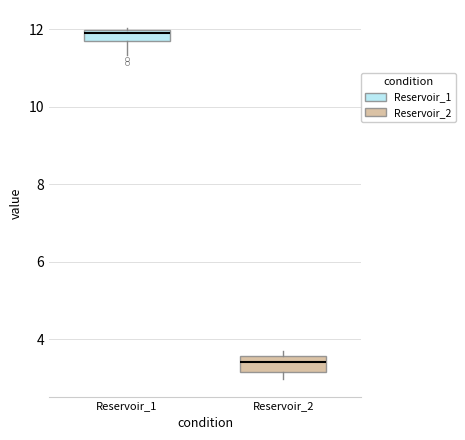

Where is the lower edge of the box for Reservoir_2 on the y-axis? The values are not printed on the chart, so give them approximately, as read against the axis.

3.2